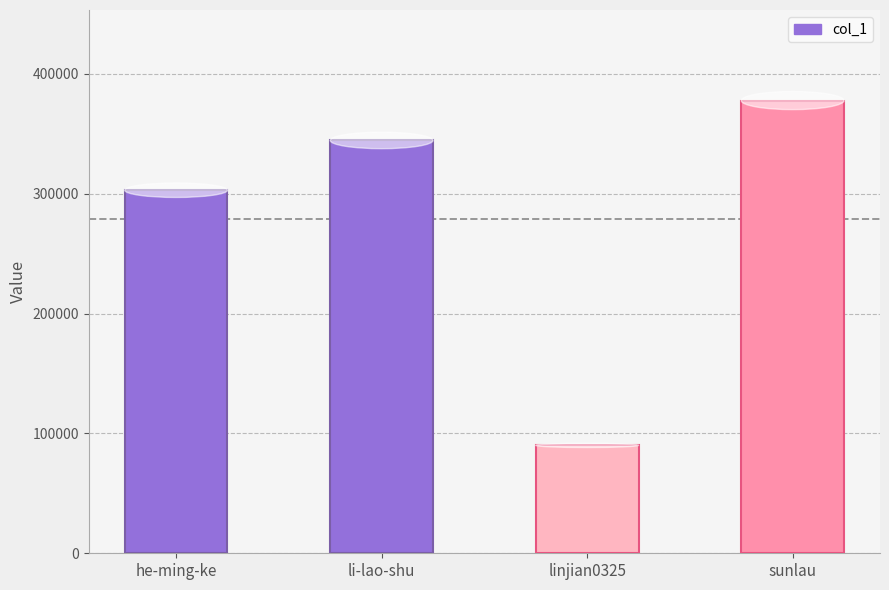

At which category does the chart reach its peak across all series?

sunlau